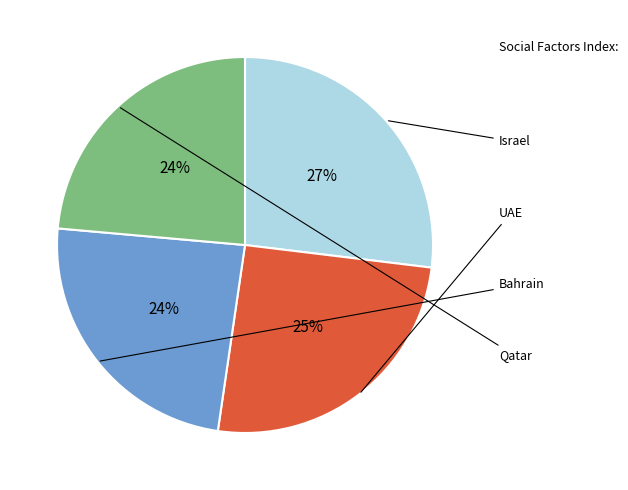

Does any single category account for the majority?

No